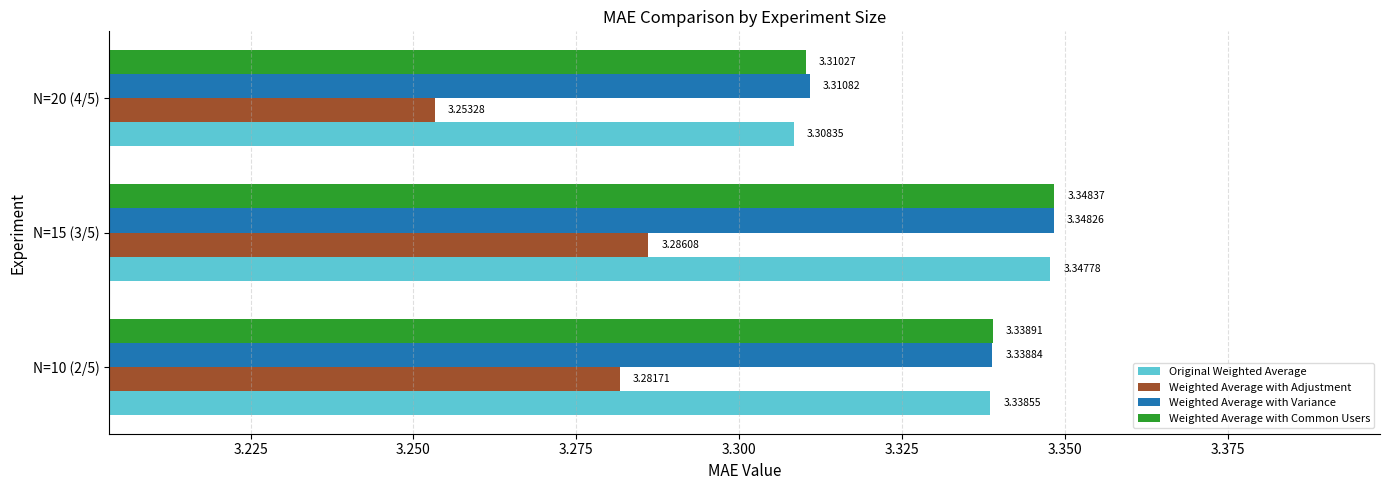

What is the sum of the Weighted Average with Adjustment values at N=20 (4/5) and N=15 (3/5)?

6.5